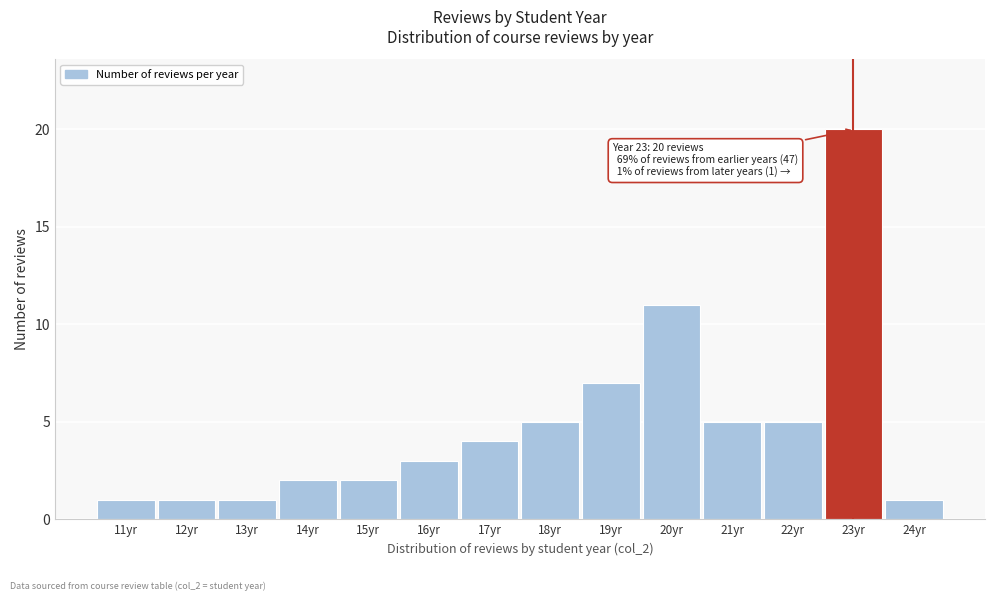

Reading left to right, extract all data points from this chart.

1	1	1	2	2	3	4	5	7	11	5	5	20	1